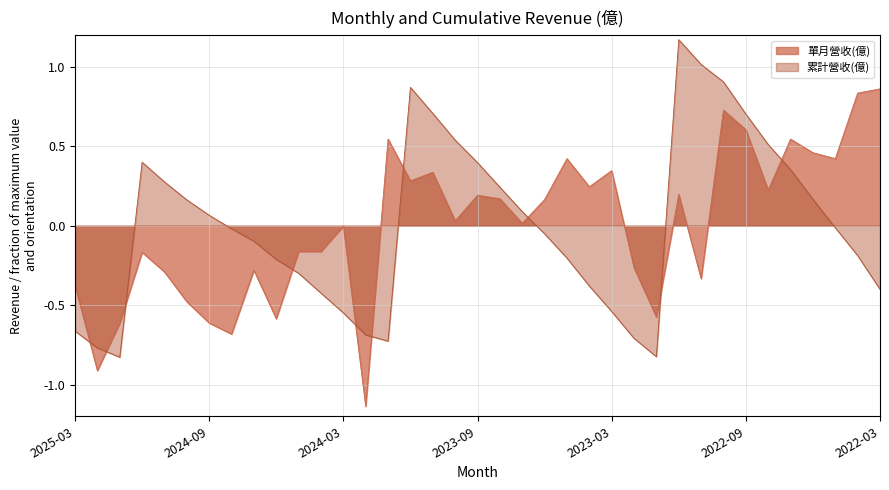

At which category is the sum across all series the highest?

2022-10